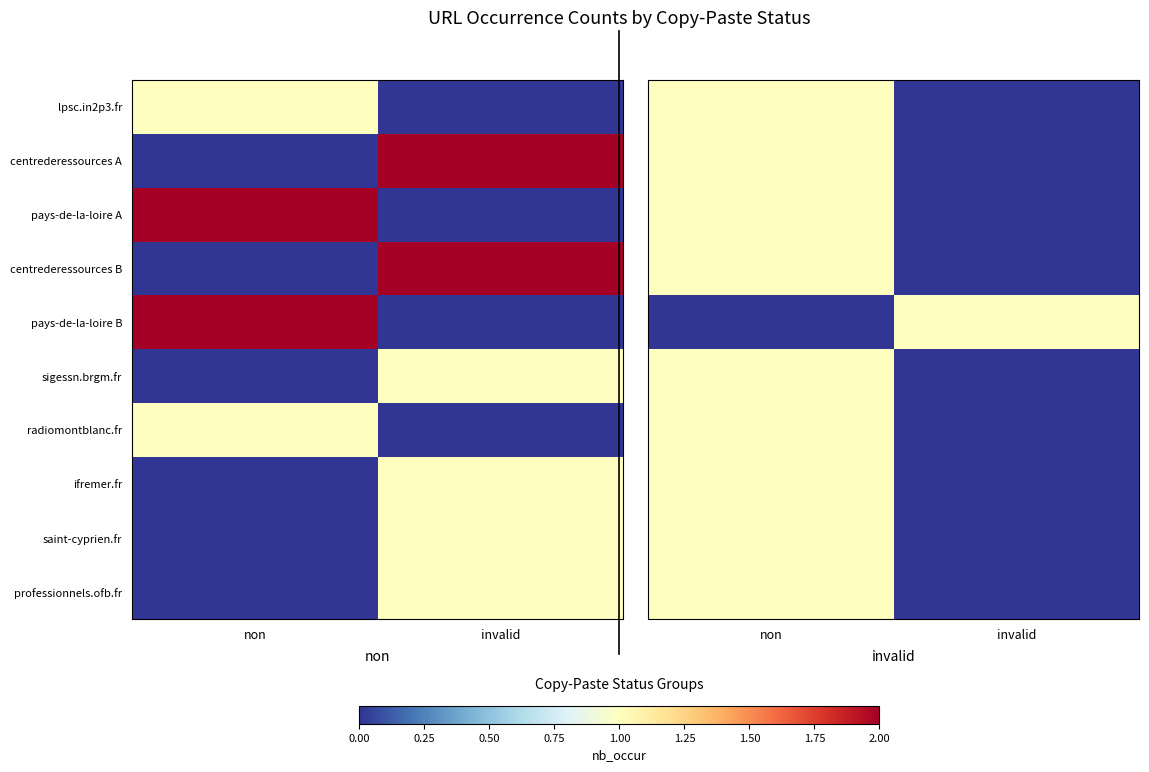

At invalid, list the series in order from smallest to largest.

lpsc.in2p3.fr, centrederessources A, pays-de-la-loire A, centrederessources B, sigessn.brgm.fr, radiomontblanc.fr, ifremer.fr, saint-cyprien.fr, professionnels.ofb.fr, pays-de-la-loire B